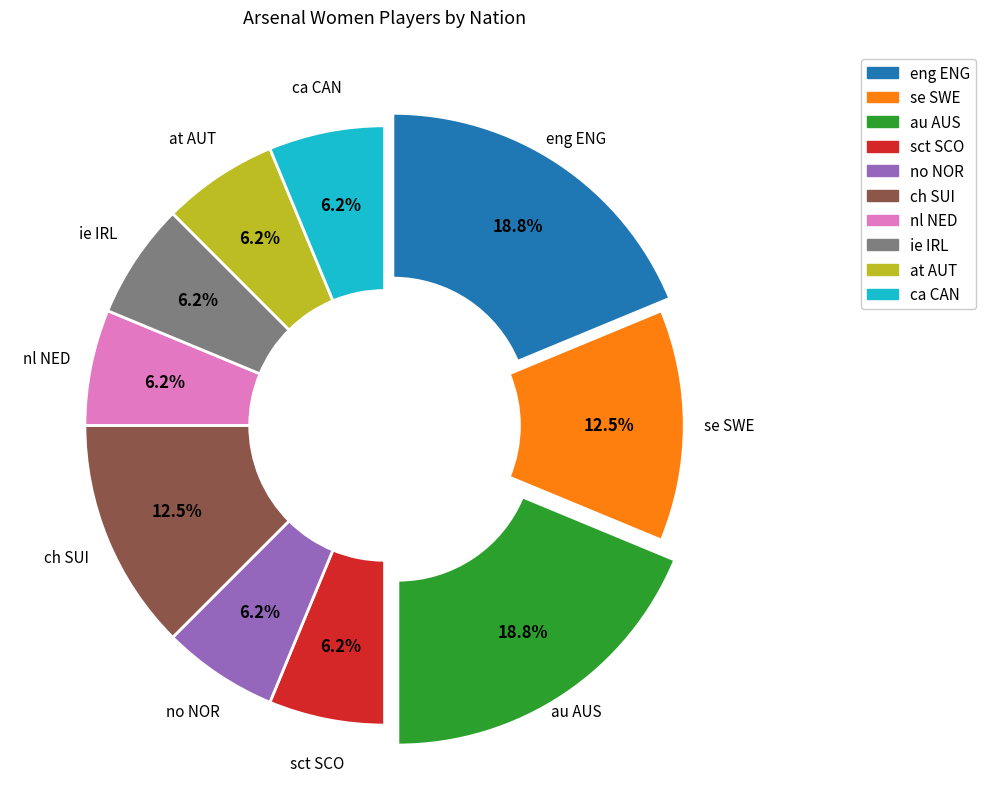

Do au AUS and nl NED together represent more than half of the pie?

No